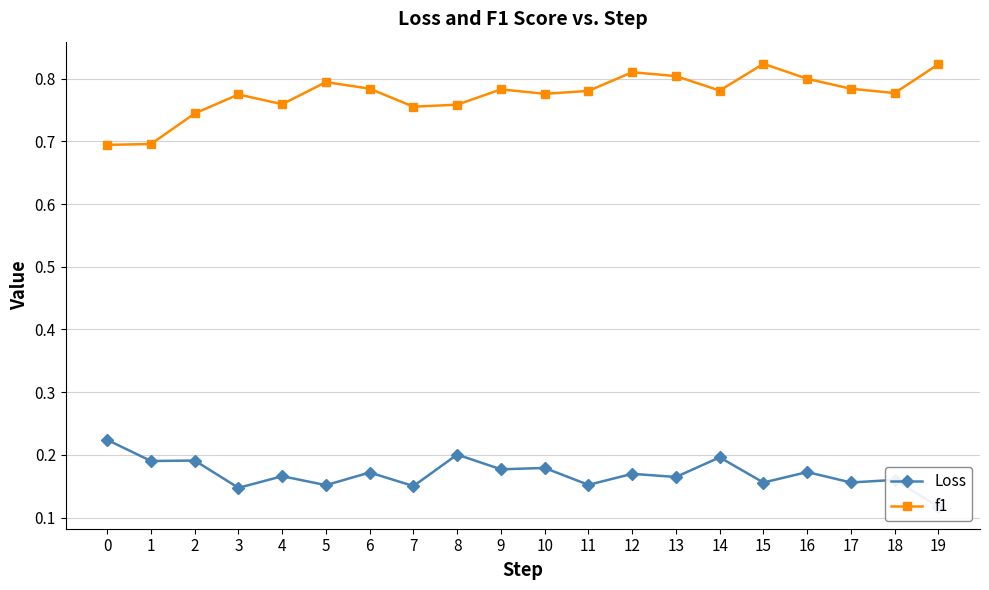

What is the value of the Loss point at the 6th from the left?

0.2